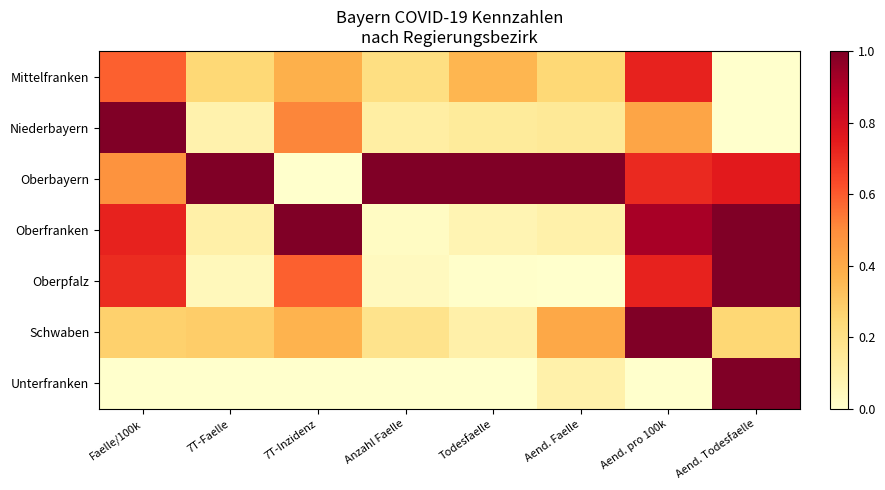

How many categories are shown in the chart?

8